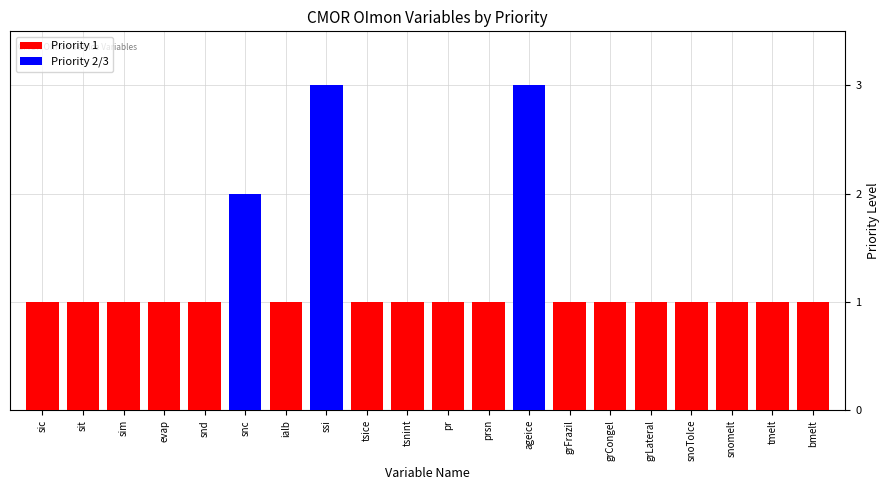

What is the value of the Priority 1 bar at the 15th from the left?

1